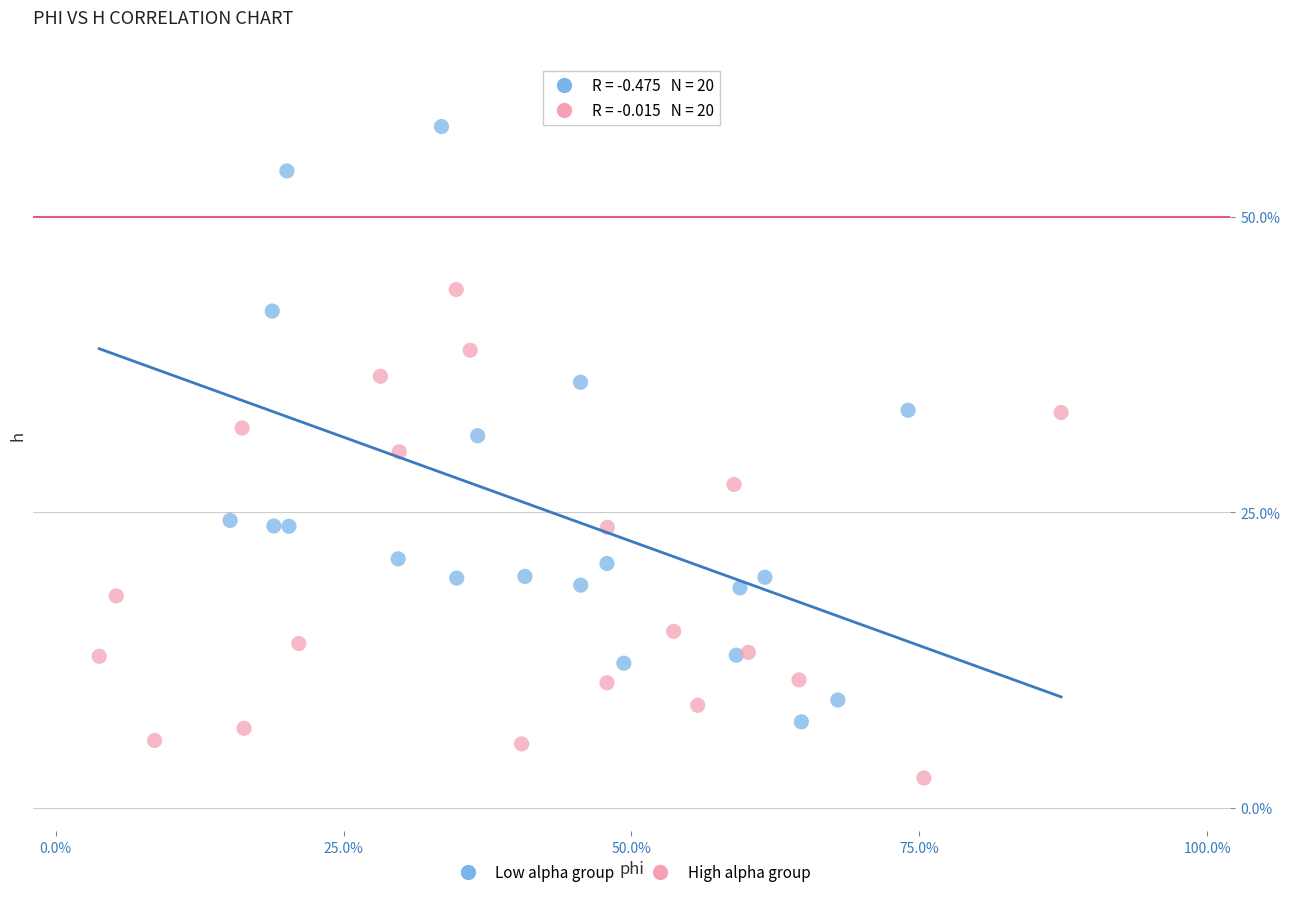

Which series reaches the minimum Y coordinate?

High alpha group